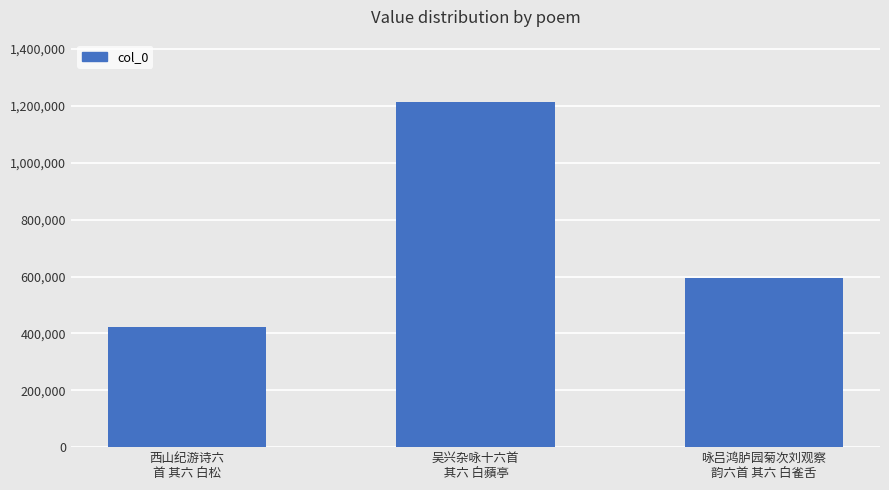

Reading left to right, transcribe all the data shown in this chart.

西山纪游诗六
首 其六 白松=422998	吴兴杂咏十六首
 其六 白蘋亭=1214624	咏吕鸿胪园菊次刘观察
韵六首 其六 白雀舌=594163